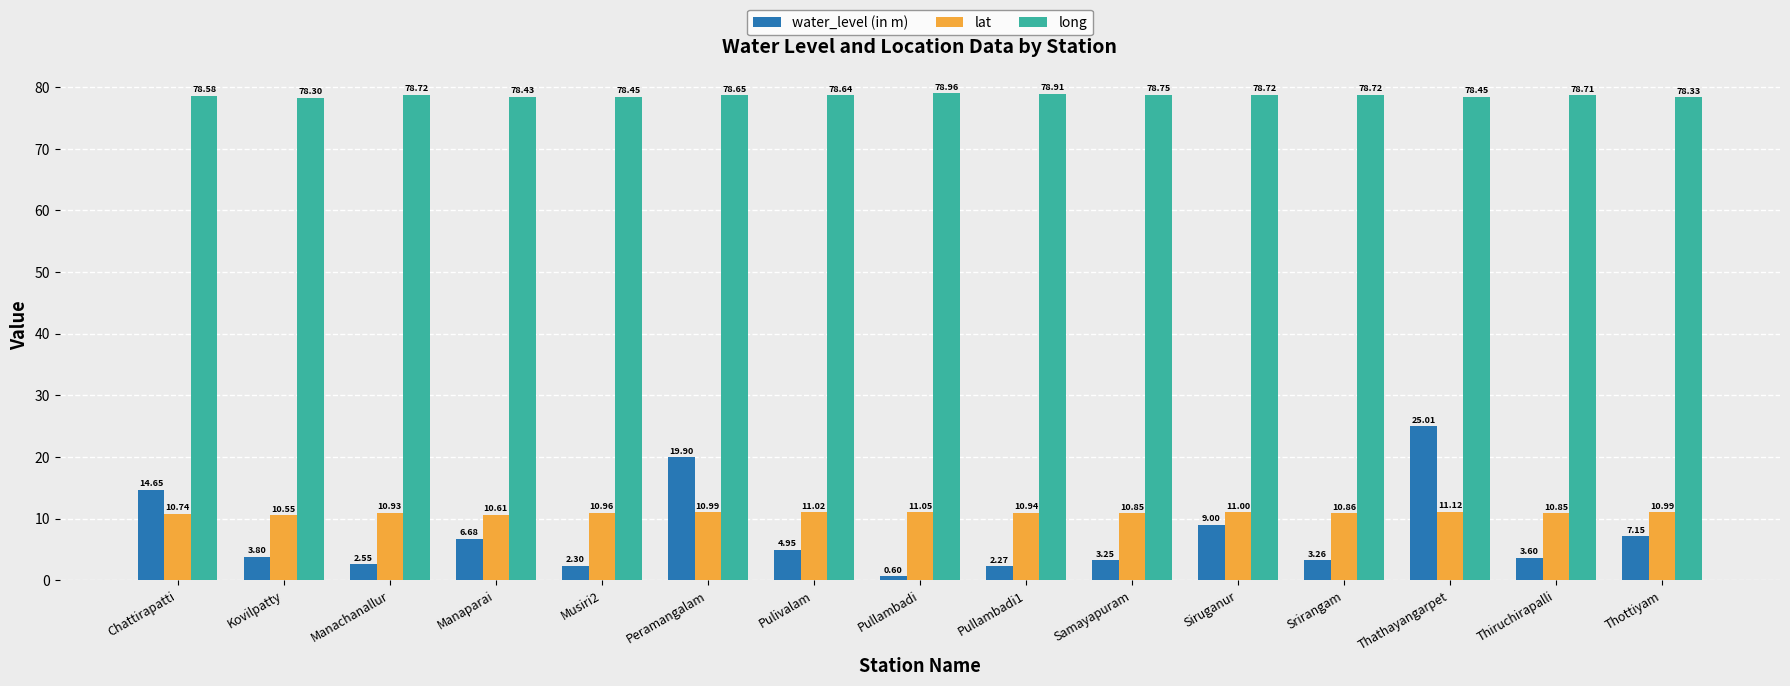

Count the number of data series in this chart.

3